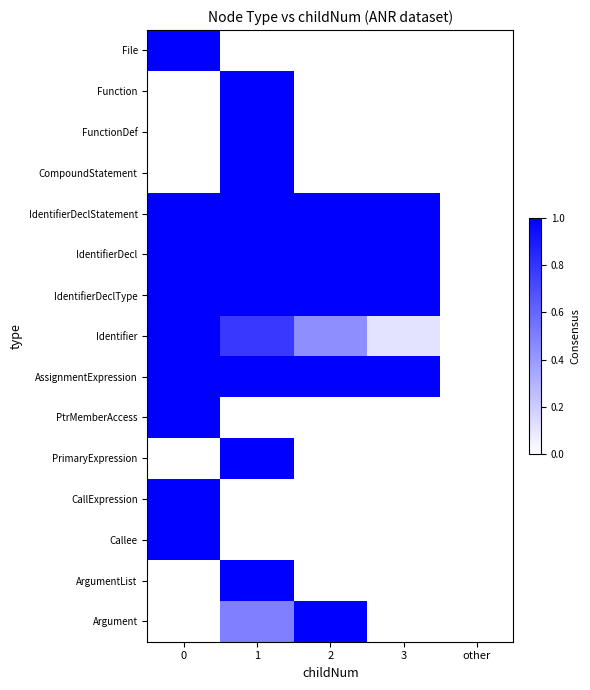

Reading right to left, list all the values displayed in this chart.

File: other=0.0	3=0.0	2=0.0	1=0.0	0=1.0
Function: other=0.0	3=0.0	2=0.0	1=1.0	0=0.0
FunctionDef: other=0.0	3=0.0	2=0.0	1=1.0	0=0.0
CompoundStatement: other=0.0	3=0.0	2=0.0	1=1.0	0=0.0
IdentifierDeclStatement: other=0.0	3=1.0	2=1.0	1=1.0	0=1.0
IdentifierDecl: other=0.0	3=1.0	2=1.0	1=1.0	0=1.0
IdentifierDeclType: other=0.0	3=1.0	2=1.0	1=1.0	0=1.0
Identifier: other=0.0	3=0.1	2=0.4	1=0.8	0=1.0
AssignmentExpression: other=0.0	3=1.0	2=1.0	1=1.0	0=1.0
PtrMemberAccess: other=0.0	3=0.0	2=0.0	1=0.0	0=1.0
PrimaryExpression: other=0.0	3=0.0	2=0.0	1=1.0	0=0.0
CallExpression: other=0.0	3=0.0	2=0.0	1=0.0	0=1.0
Callee: other=0.0	3=0.0	2=0.0	1=0.0	0=1.0
ArgumentList: other=0.0	3=0.0	2=0.0	1=1.0	0=0.0
Argument: other=0.0	3=0.0	2=1.0	1=0.5	0=0.0